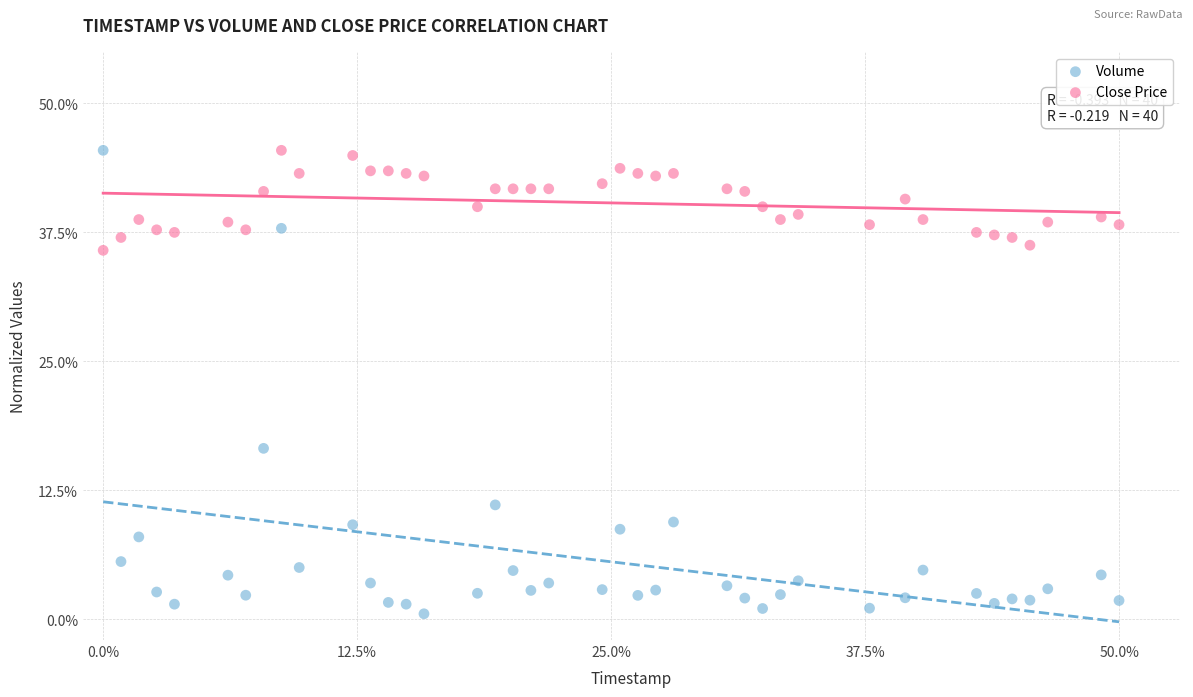

Across all series, what Y value is closest to 22?

16.6